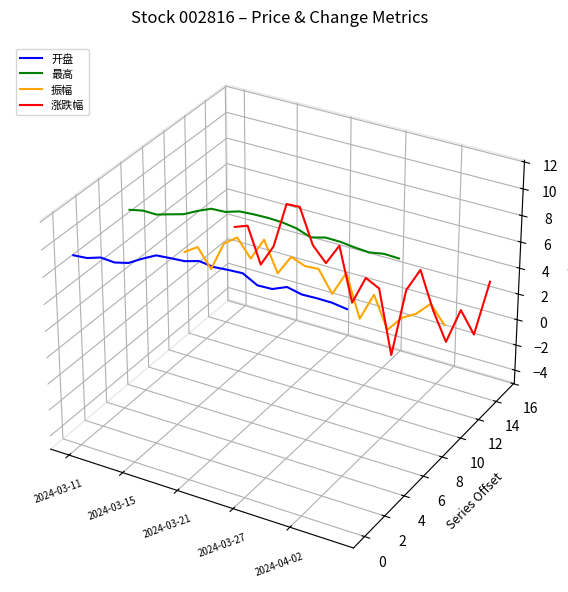

Is the value of 涨跌幅 at 14 greater than the value of 振幅 at 10?

No